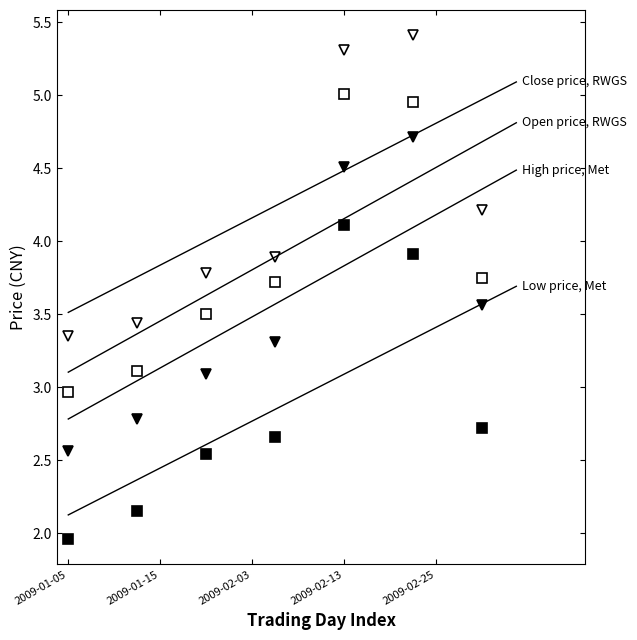

Is it true that Low price, Met equals 3.8 at 2009-02-03?

False